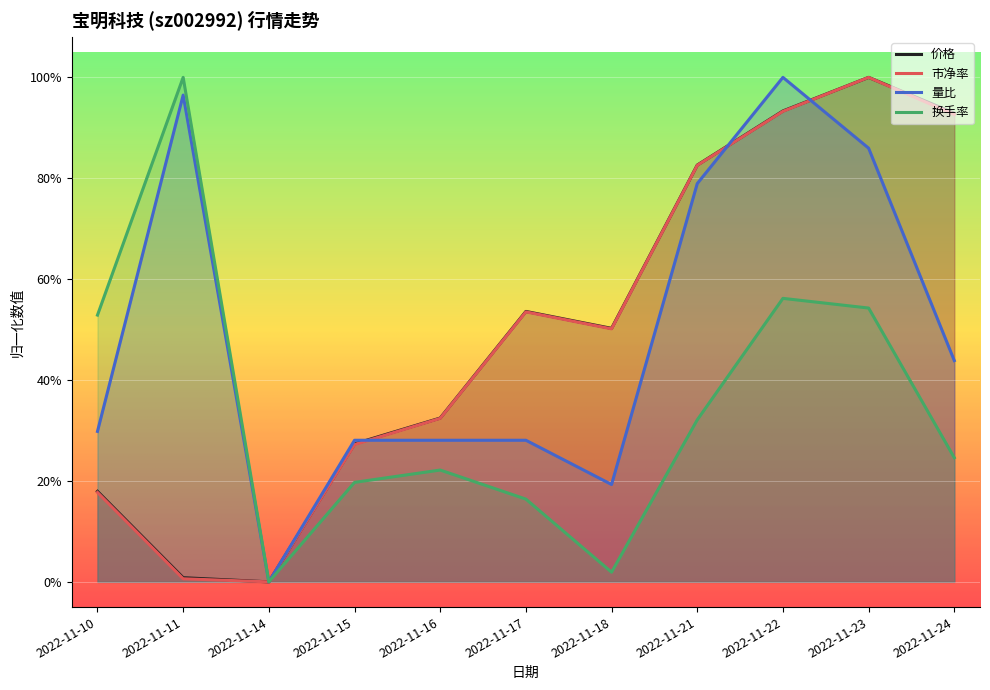

In 价格, how many points are lower than both neighbors (excluding endpoints)?

2